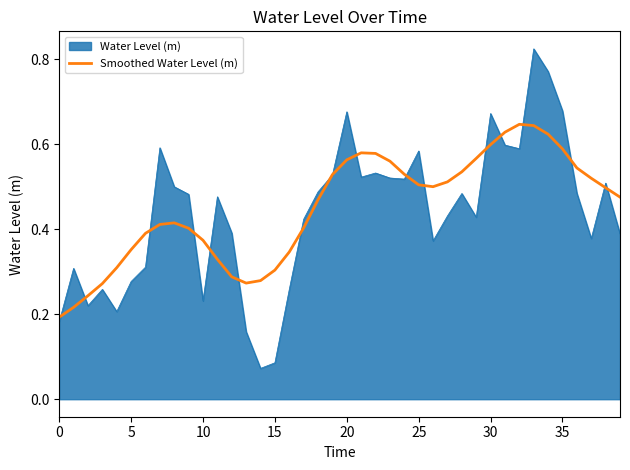

Rank the series by their maximum value, from highest to lowest.

Water Level (m), Smoothed Water Level (m)